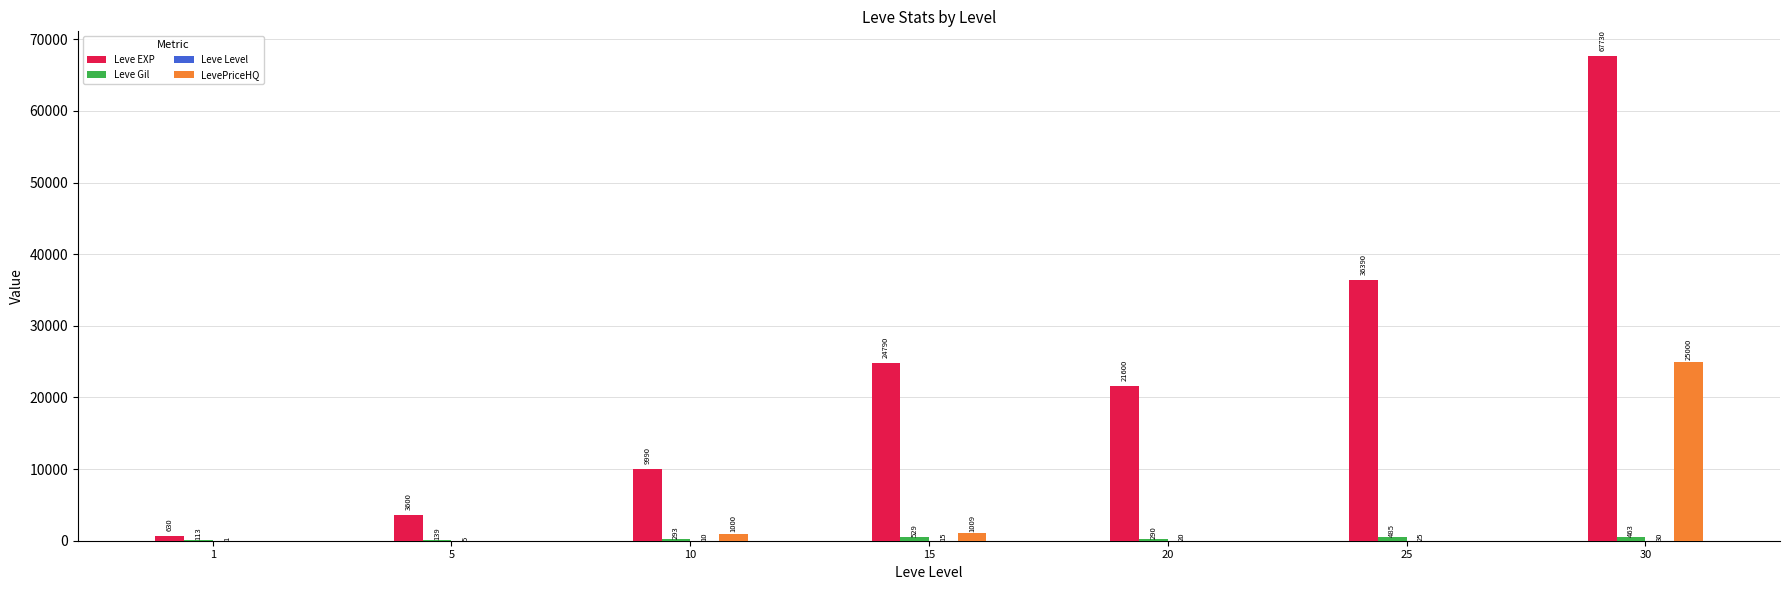

The Leve EXP series shows 28831 at 20. True or false?

False